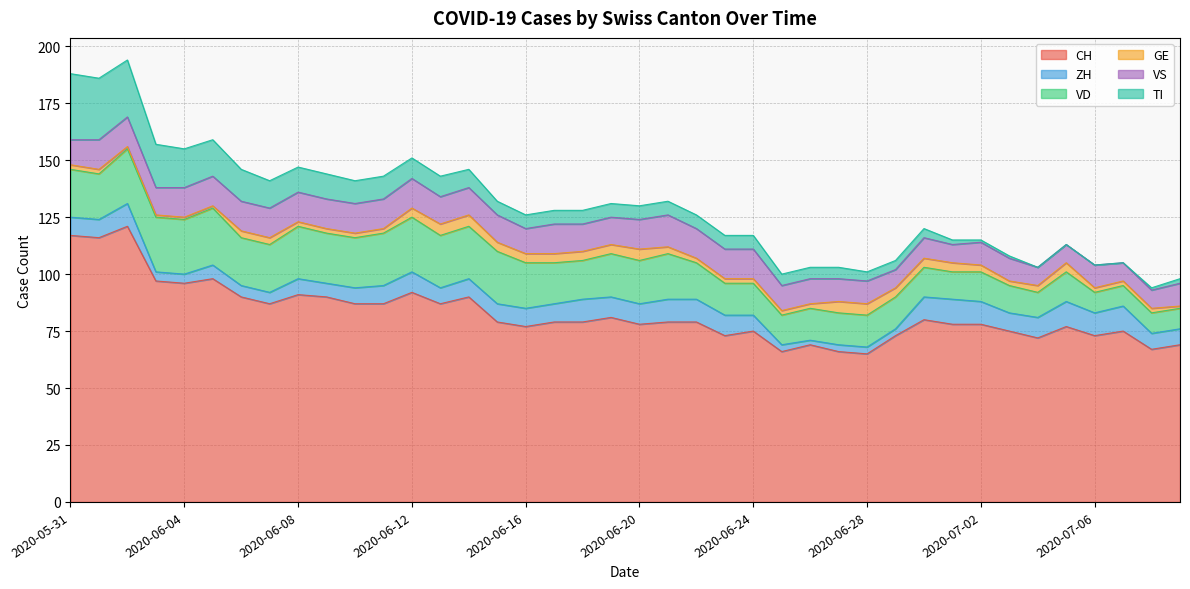

Reading left to right, transcribe all the data shown in this chart.

CH: 2020-05-31=117	2020-06-01=116	2020-06-02=121	2020-06-03=97	2020-06-04=96	2020-06-05=98	2020-06-06=90	2020-06-07=87	2020-06-08=91	2020-06-09=90	2020-06-10=87	2020-06-11=87	2020-06-12=92	2020-06-13=87	2020-06-14=90	2020-06-15=79	2020-06-16=77	2020-06-17=79	2020-06-18=79	2020-06-19=81	2020-06-20=78	2020-06-21=79	2020-06-22=79	2020-06-23=73	2020-06-24=75	2020-06-25=66	2020-06-26=69	2020-06-27=66	2020-06-28=65	2020-06-29=73	2020-06-30=80	2020-07-01=78	2020-07-02=78	2020-07-03=75	2020-07-04=72	2020-07-05=77	2020-07-06=73	2020-07-07=75	2020-07-08=67	2020-07-09=69
ZH: 2020-05-31=8	2020-06-01=8	2020-06-02=10	2020-06-03=4	2020-06-04=4	2020-06-05=6	2020-06-06=5	2020-06-07=5	2020-06-08=7	2020-06-09=6	2020-06-10=7	2020-06-11=8	2020-06-12=9	2020-06-13=7	2020-06-14=8	2020-06-15=8	2020-06-16=8	2020-06-17=8	2020-06-18=10	2020-06-19=9	2020-06-20=9	2020-06-21=10	2020-06-22=10	2020-06-23=9	2020-06-24=7	2020-06-25=3	2020-06-26=2	2020-06-27=3	2020-06-28=3	2020-06-29=3	2020-06-30=10	2020-07-01=11	2020-07-02=10	2020-07-03=8	2020-07-04=9	2020-07-05=11	2020-07-06=10	2020-07-07=11	2020-07-08=7	2020-07-09=7
VD: 2020-05-31=21	2020-06-01=20	2020-06-02=24	2020-06-03=24	2020-06-04=24	2020-06-05=25	2020-06-06=21	2020-06-07=21	2020-06-08=23	2020-06-09=22	2020-06-10=22	2020-06-11=23	2020-06-12=24	2020-06-13=23	2020-06-14=23	2020-06-15=23	2020-06-16=20	2020-06-17=18	2020-06-18=17	2020-06-19=19	2020-06-20=19	2020-06-21=20	2020-06-22=16	2020-06-23=14	2020-06-24=14	2020-06-25=13	2020-06-26=14	2020-06-27=14	2020-06-28=14	2020-06-29=14	2020-06-30=13	2020-07-01=12	2020-07-02=13	2020-07-03=12	2020-07-04=11	2020-07-05=13	2020-07-06=9	2020-07-07=9	2020-07-08=9	2020-07-09=9
GE: 2020-05-31=2	2020-06-01=2	2020-06-02=1	2020-06-03=1	2020-06-04=1	2020-06-05=1	2020-06-06=3	2020-06-07=3	2020-06-08=2	2020-06-09=2	2020-06-10=2	2020-06-11=2	2020-06-12=4	2020-06-13=5	2020-06-14=5	2020-06-15=4	2020-06-16=4	2020-06-17=4	2020-06-18=4	2020-06-19=4	2020-06-20=5	2020-06-21=3	2020-06-22=2	2020-06-23=2	2020-06-24=2	2020-06-25=2	2020-06-26=2	2020-06-27=5	2020-06-28=5	2020-06-29=4	2020-06-30=4	2020-07-01=4	2020-07-02=3	2020-07-03=2	2020-07-04=3	2020-07-05=4	2020-07-06=2	2020-07-07=2	2020-07-08=2	2020-07-09=1
VS: 2020-05-31=11	2020-06-01=13	2020-06-02=13	2020-06-03=12	2020-06-04=13	2020-06-05=13	2020-06-06=13	2020-06-07=13	2020-06-08=13	2020-06-09=13	2020-06-10=13	2020-06-11=13	2020-06-12=13	2020-06-13=12	2020-06-14=12	2020-06-15=12	2020-06-16=11	2020-06-17=13	2020-06-18=12	2020-06-19=12	2020-06-20=13	2020-06-21=14	2020-06-22=13	2020-06-23=13	2020-06-24=13	2020-06-25=11	2020-06-26=11	2020-06-27=10	2020-06-28=10	2020-06-29=8	2020-06-30=9	2020-07-01=8	2020-07-02=10	2020-07-03=10	2020-07-04=8	2020-07-05=8	2020-07-06=10	2020-07-07=8	2020-07-08=8	2020-07-09=10
TI: 2020-05-31=29	2020-06-01=27	2020-06-02=25	2020-06-03=19	2020-06-04=17	2020-06-05=16	2020-06-06=14	2020-06-07=12	2020-06-08=11	2020-06-09=11	2020-06-10=10	2020-06-11=10	2020-06-12=9	2020-06-13=9	2020-06-14=8	2020-06-15=6	2020-06-16=6	2020-06-17=6	2020-06-18=6	2020-06-19=6	2020-06-20=6	2020-06-21=6	2020-06-22=6	2020-06-23=6	2020-06-24=6	2020-06-25=5	2020-06-26=5	2020-06-27=5	2020-06-28=4	2020-06-29=4	2020-06-30=4	2020-07-01=2	2020-07-02=1	2020-07-03=1	2020-07-04=0	2020-07-05=0	2020-07-06=0	2020-07-07=0	2020-07-08=1	2020-07-09=2